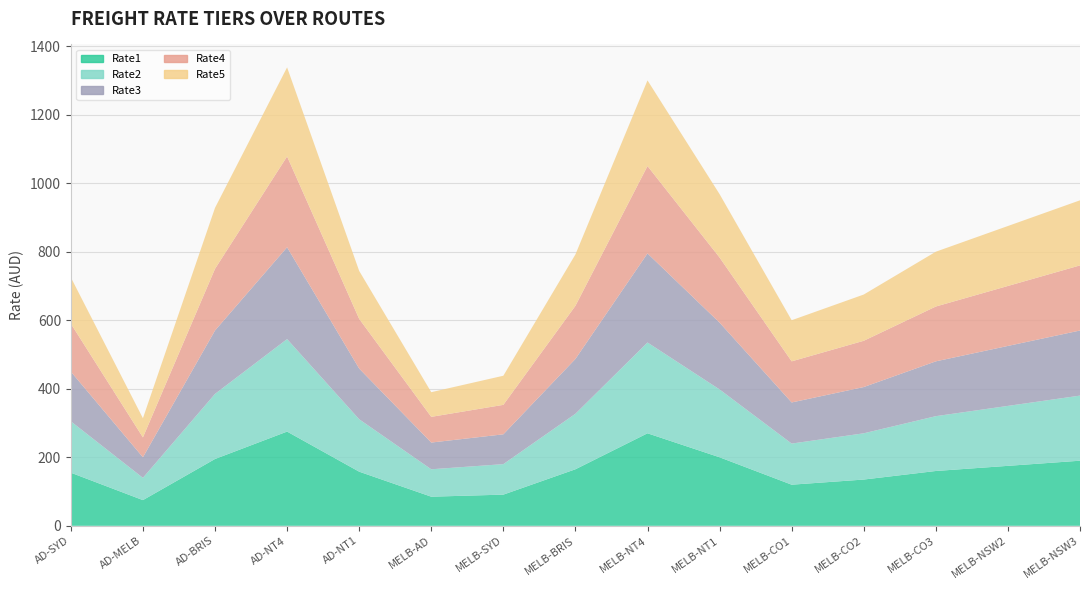

Reading left to right, list all the values displayed in this chart.

Rate1: 155	75	195	275	158	85	91	165	270	200	120	135	160	175	190
Rate2: 150	65	190	270	153	80	89	162	265	198	120	135	160	175	190
Rate3: 145	60	185	268	148	78	87	160	260	195	120	135	160	175	190
Rate4: 140	58	180	265	145	75	86	155	255	190	120	135	160	175	190
Rate5: 135	56	178	260	140	72	85	150	250	185	120	135	160	175	190